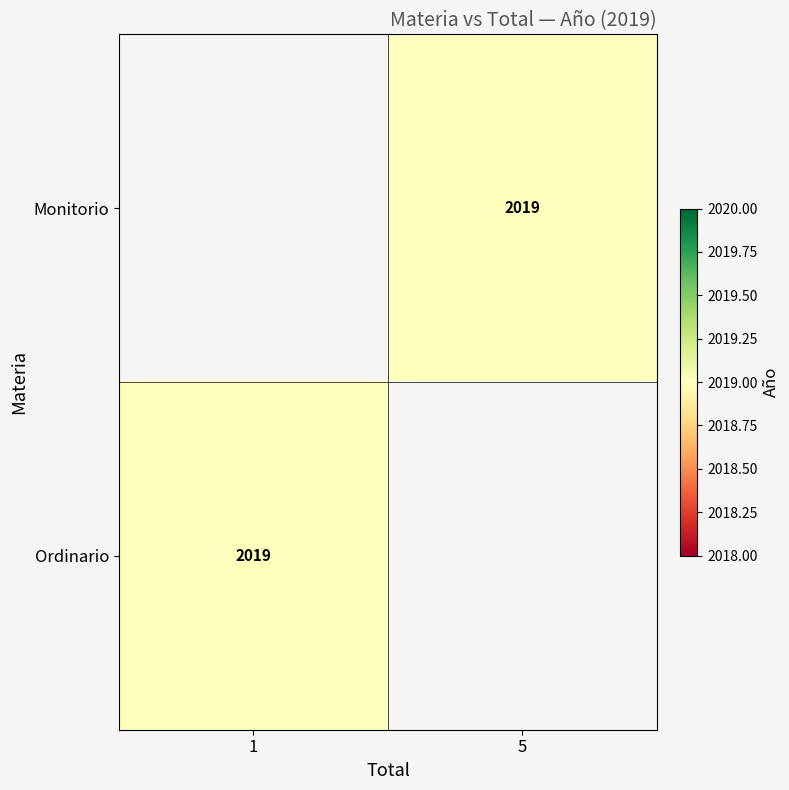

How many values in Monitorio are above zero?

1